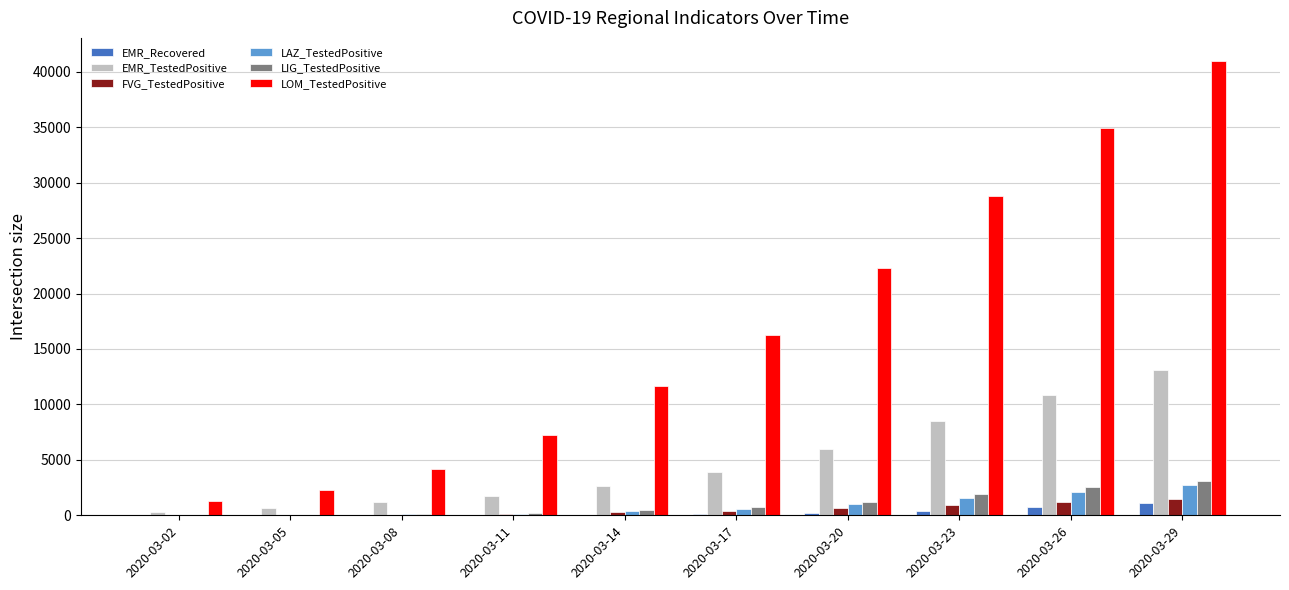

Which category has the highest value across all series?

2020-03-29